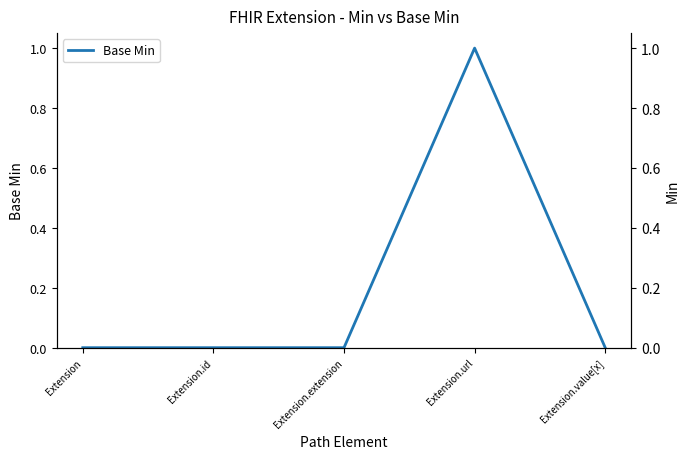

Rank the categories by Min (x) value from highest to lowest.

Extension.url, Extension, Extension.id, Extension.extension, Extension.value[x]